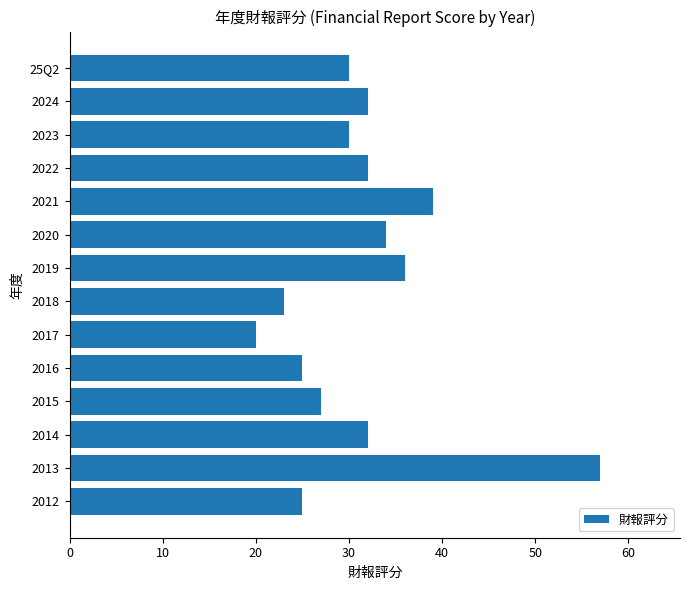

What is the approximate value at 2021?

39